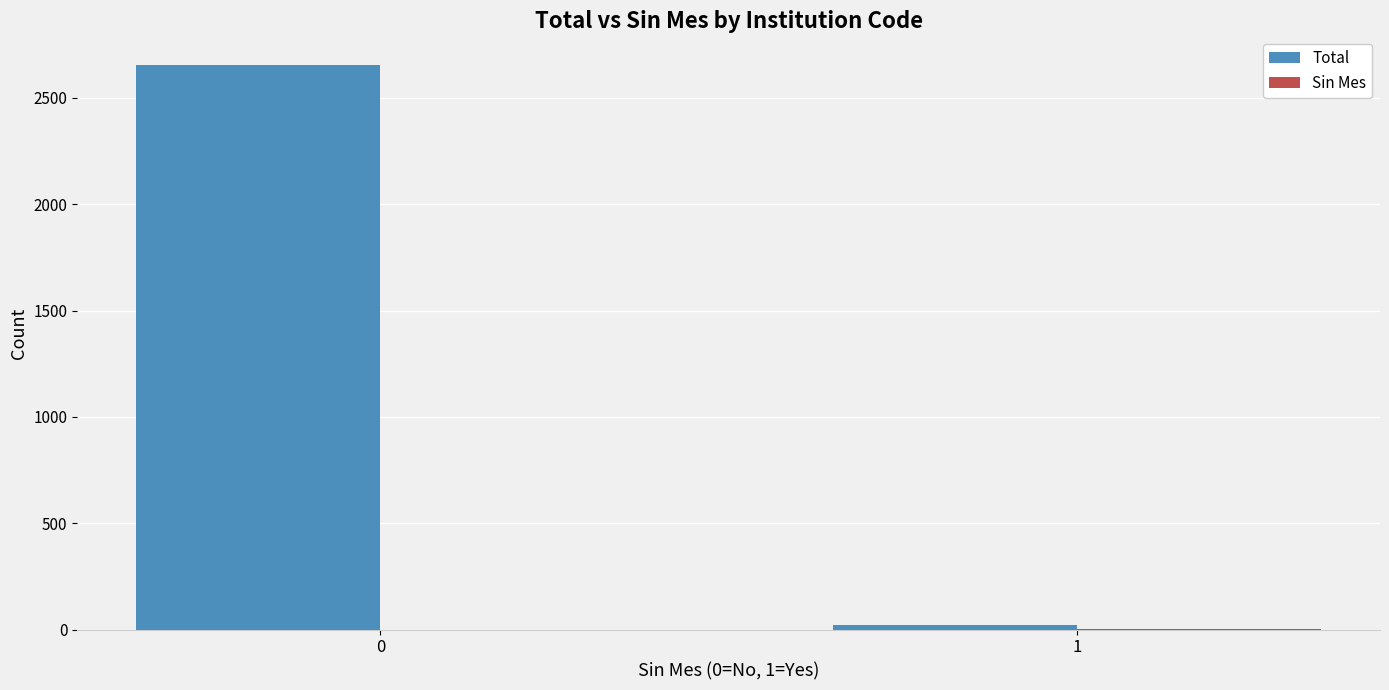

Count the number of data series in this chart.

2